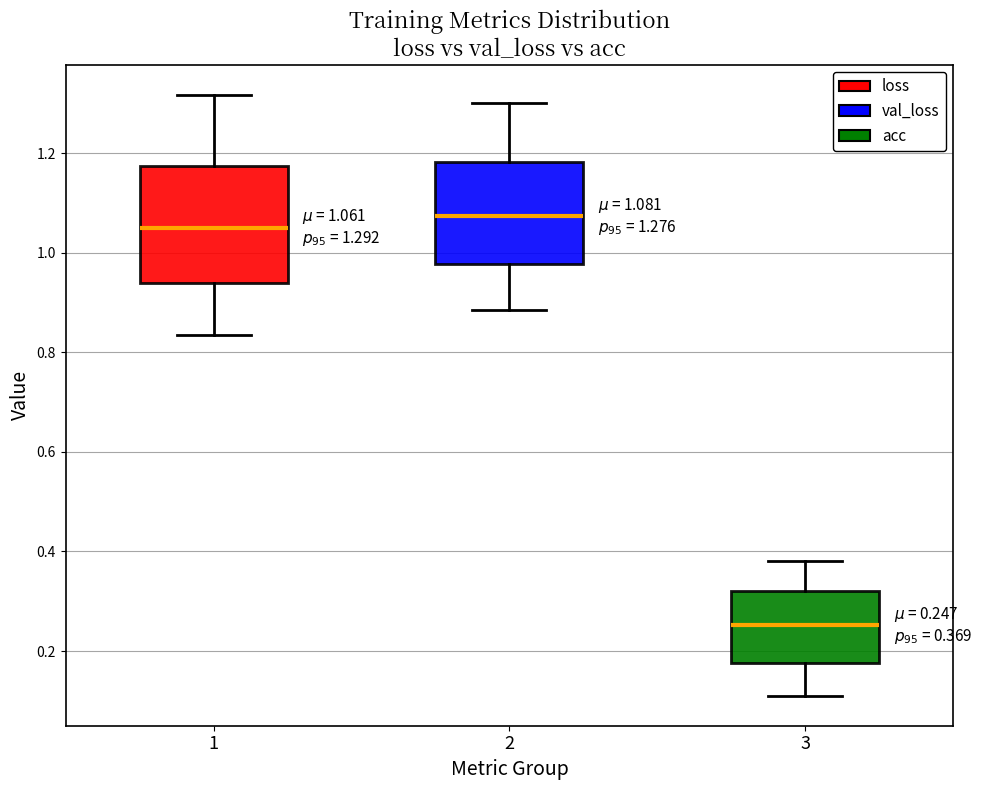

Comparing the boxes themselves (not the whiskers), which one is the tallest?

1